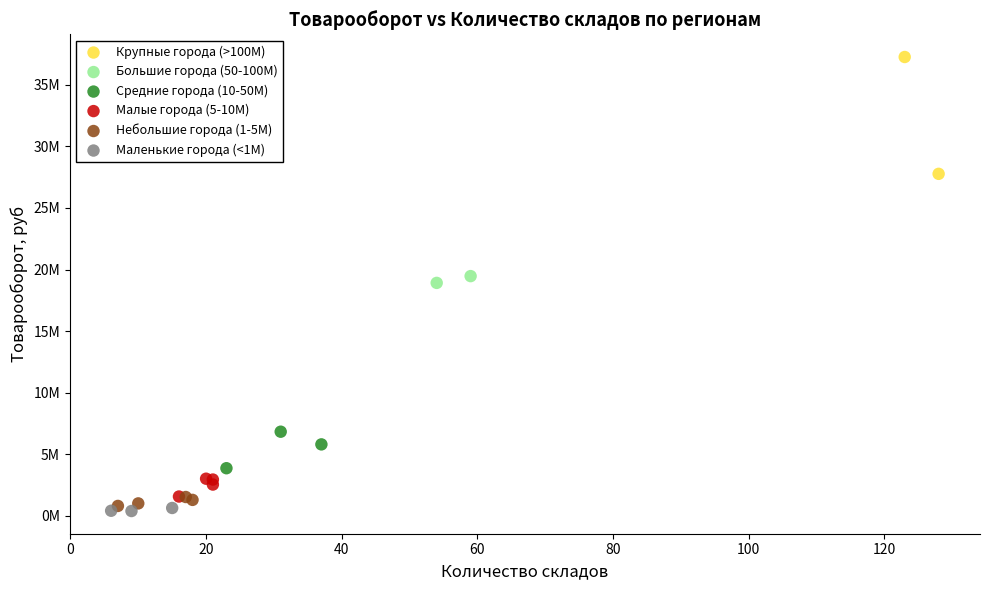

Which series contains the highest Y value?

Крупные города (>100М)